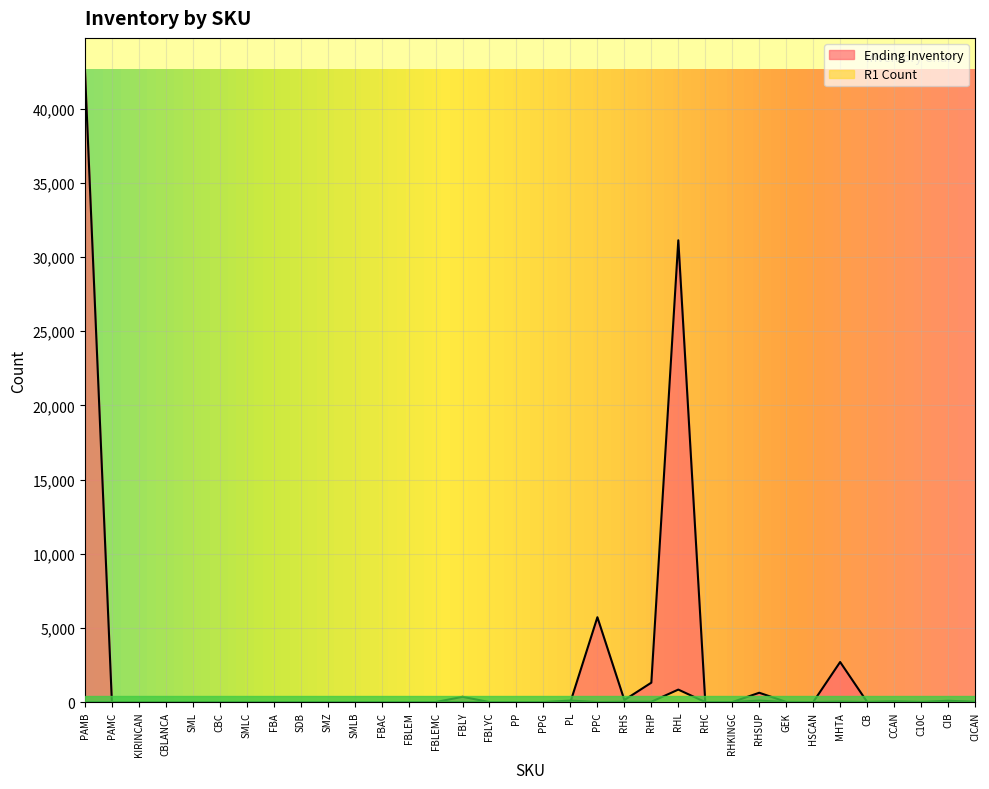

What is the maximum value shown in the chart?

42646